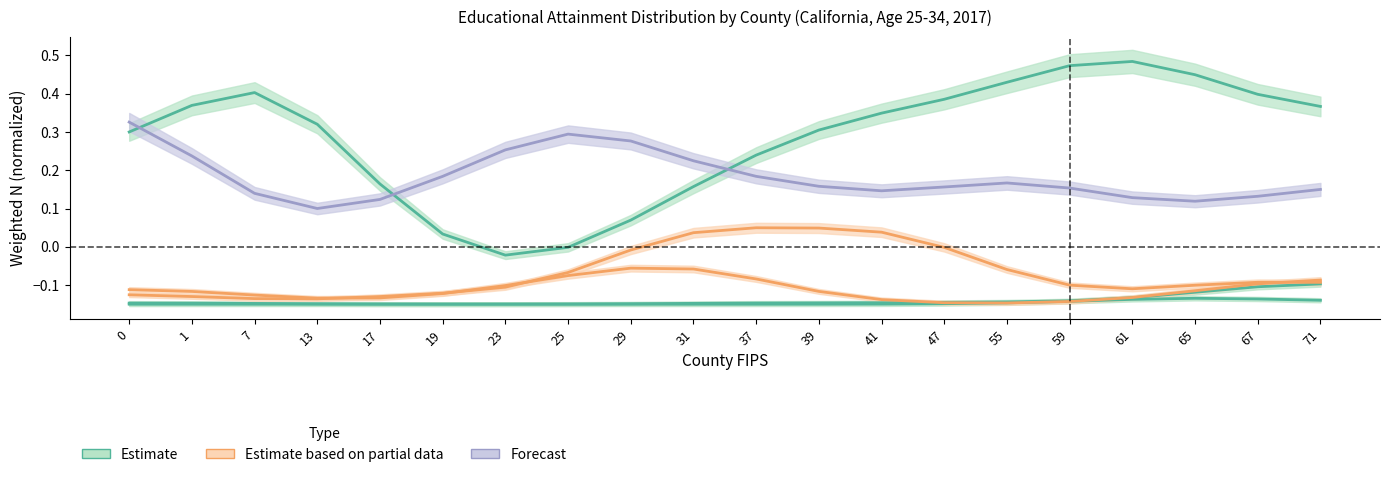

In Grade 6, how many points are higher than both neighbors (excluding endpoints)?

2